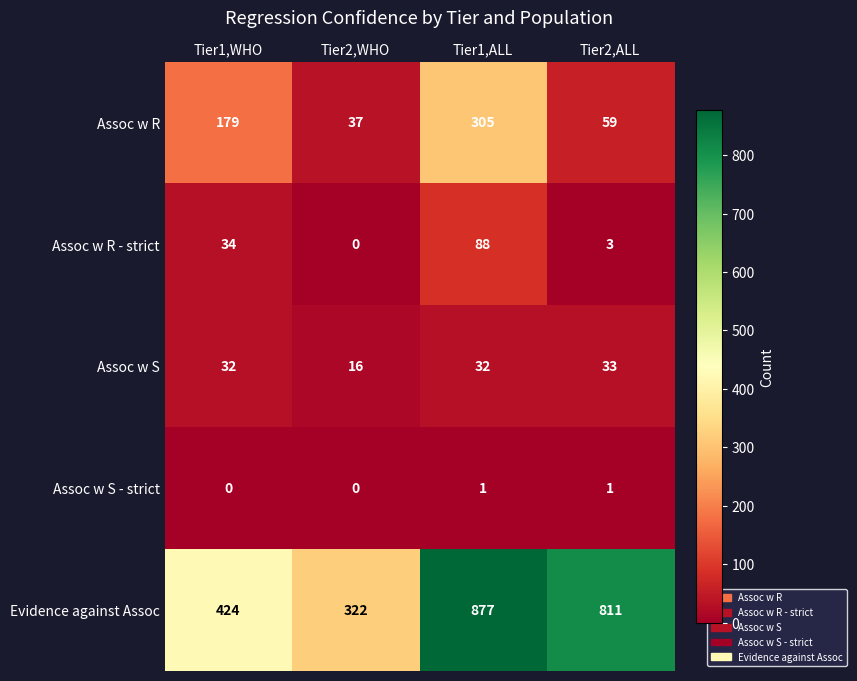

Which category has the lowest value in the Assoc w R series?

Tier2,WHO